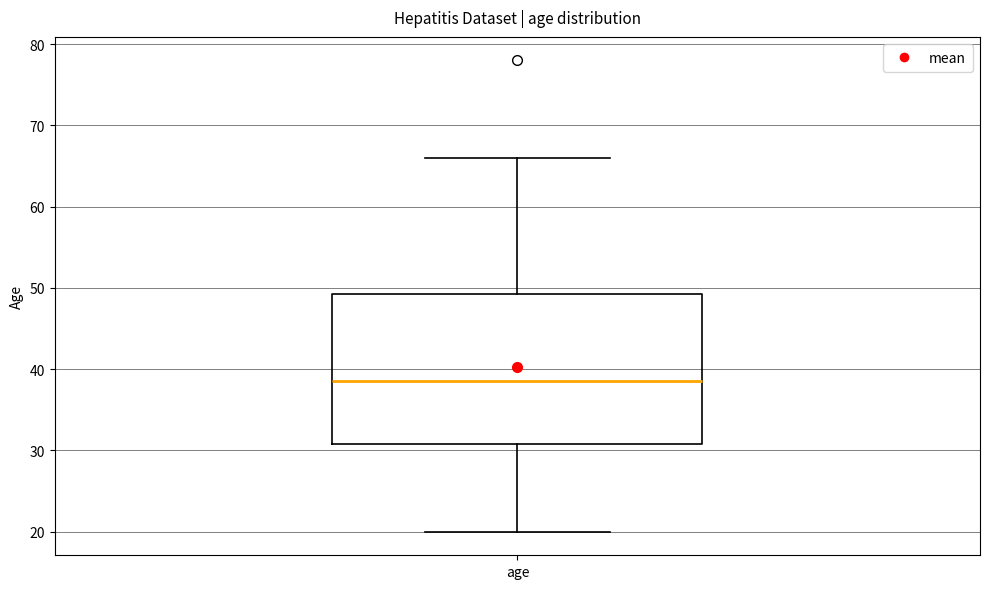

Read this box plot against the y-axis: the position of the median line, the range covered by the box, and the ends of both whiskers. The values are not printed on the chart, so give them approximately, as read against the axis.

median 39, box 31 to 49, whiskers 20 to 66